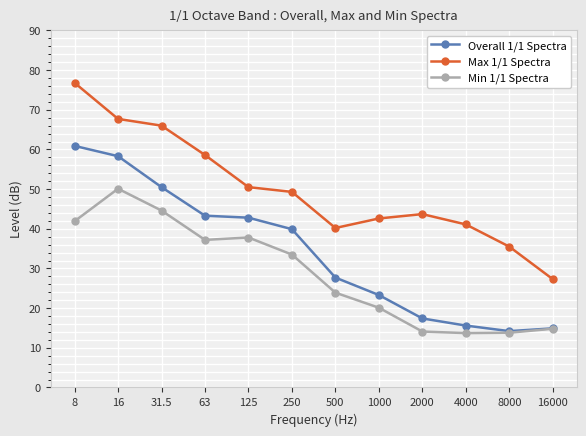

At which label does Max 1/1 Spectra reach its minimum?

16000